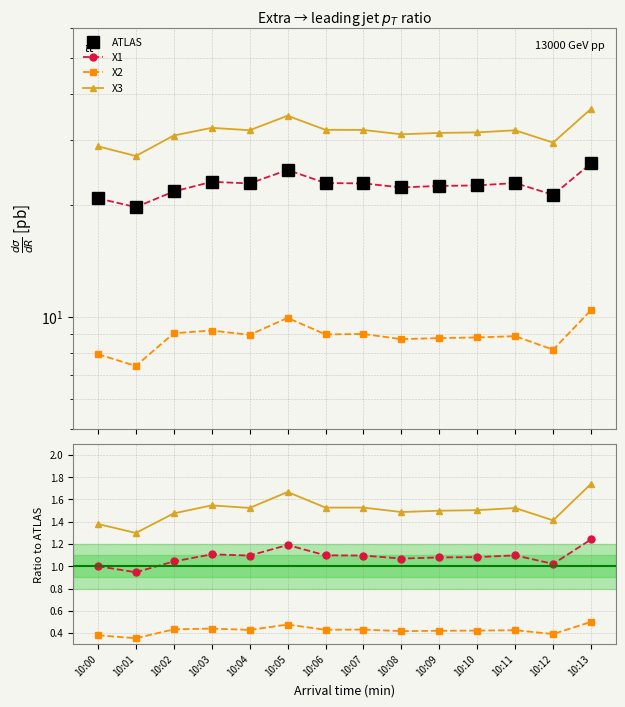

Reading right to left, list all the values displayed in this chart.

X1: 10:13=25.9	10:12=21.3	10:11=23.0	10:10=22.6	10:09=22.6	10:08=22.3	10:07=22.9	10:06=23.0	10:05=24.9	10:04=22.9	10:03=23.1	10:02=21.8	10:01=19.8	10:00=20.9
X2: 10:13=10.4	10:12=8.2	10:11=8.9	10:10=8.8	10:09=8.8	10:08=8.7	10:07=9.0	10:06=9.0	10:05=9.9	10:04=9.0	10:03=9.2	10:02=9.0	10:01=7.4	10:00=7.9
X3: 10:13=36.4	10:12=29.5	10:11=31.8	10:10=31.4	10:09=31.3	10:08=31.1	10:07=31.9	10:06=31.9	10:05=34.8	10:04=31.9	10:03=32.3	10:02=30.8	10:01=27.2	10:00=28.8
ATLAS: 10:13=25.9	10:12=21.3	10:11=23.0	10:10=22.6	10:09=22.6	10:08=22.3	10:07=22.9	10:06=23.0	10:05=24.9	10:04=22.9	10:03=23.1	10:02=21.8	10:01=19.8	10:00=20.9